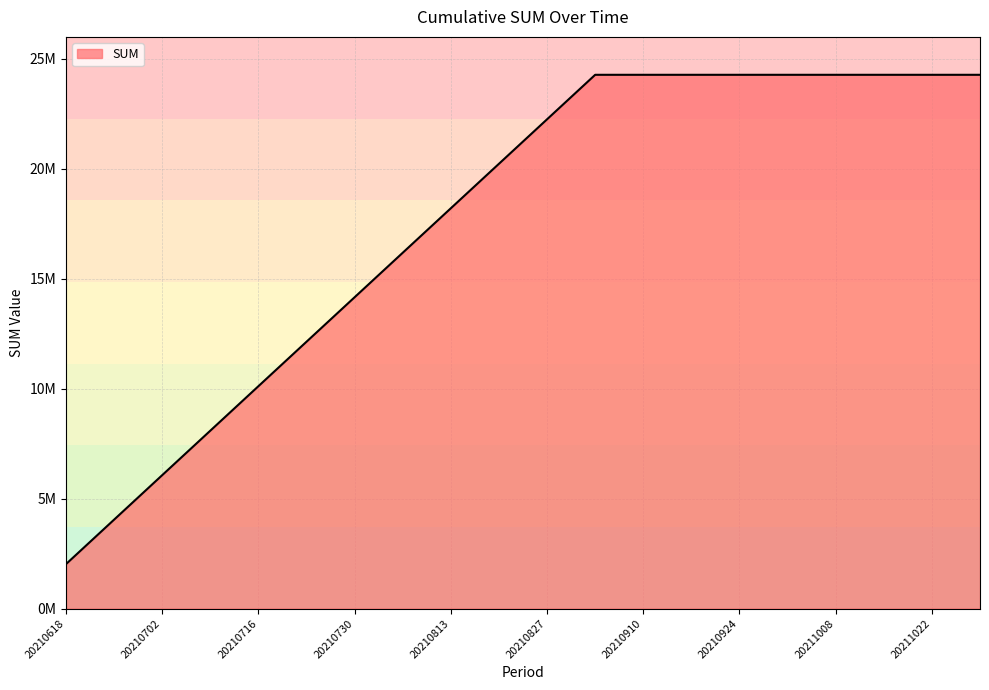

Does the chart display data point markers on the line(s)?

No